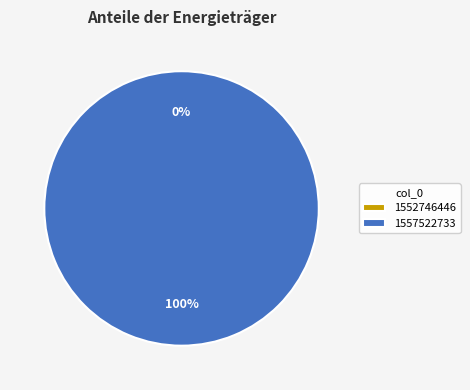

The 1552746446 slice represents 0% of the pie. True or false?

True